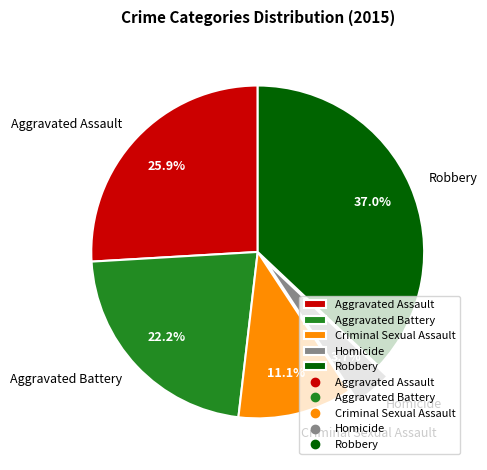

Is it true that Aggravated Battery is 17% of the pie?

False